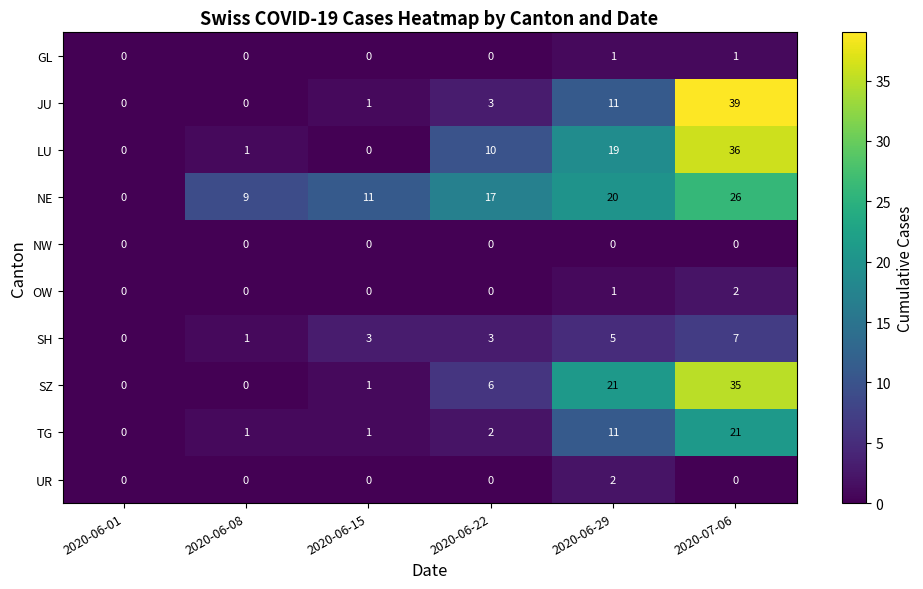

How many data points in UR are above 0?

1